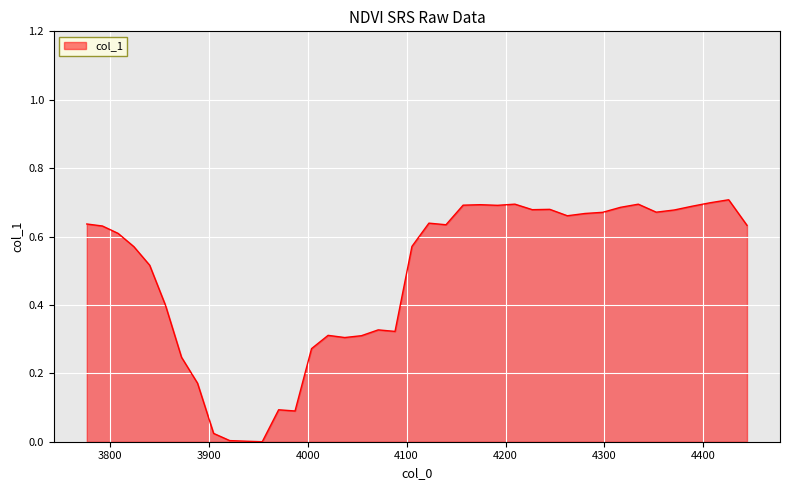

Is this an area chart (filled region under the line)?

Yes